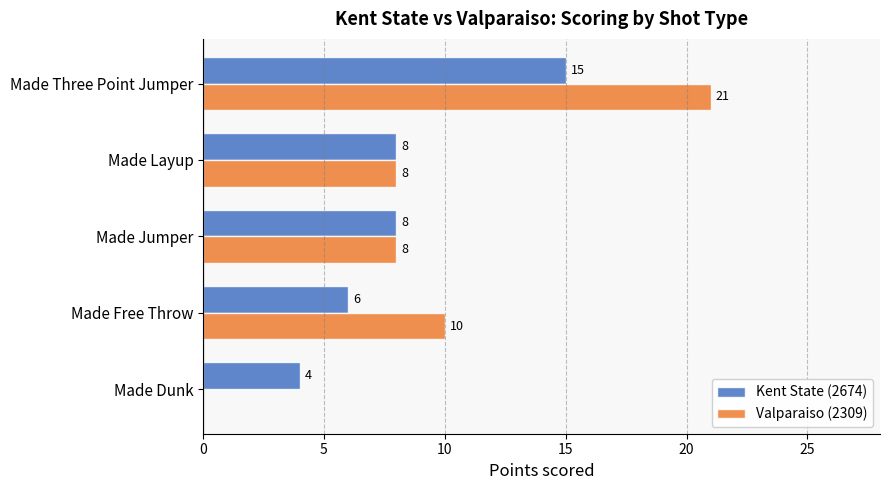

At which category is the sum across all series the highest?

Made Three Point Jumper